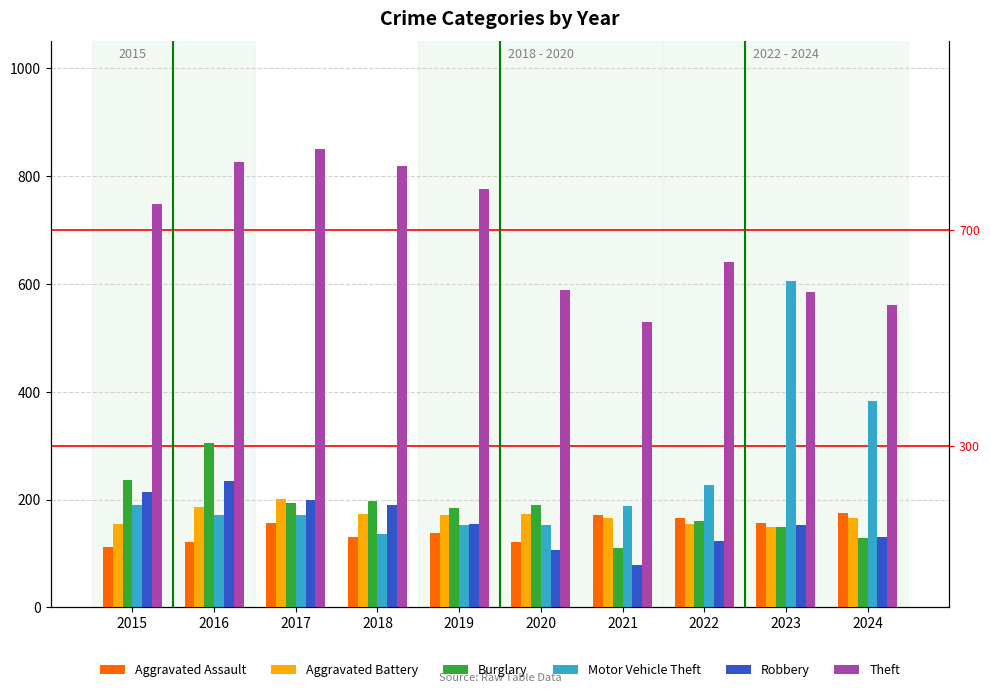

Which series has the largest range (max minus min)?

Motor Vehicle Theft